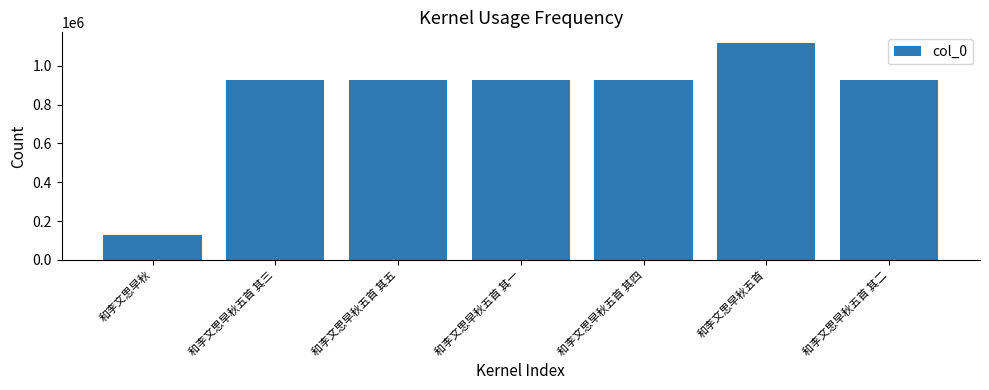

What is the difference between the values at 和李文思早秋五首 其一 and 和李文思早秋五首 其二?

1